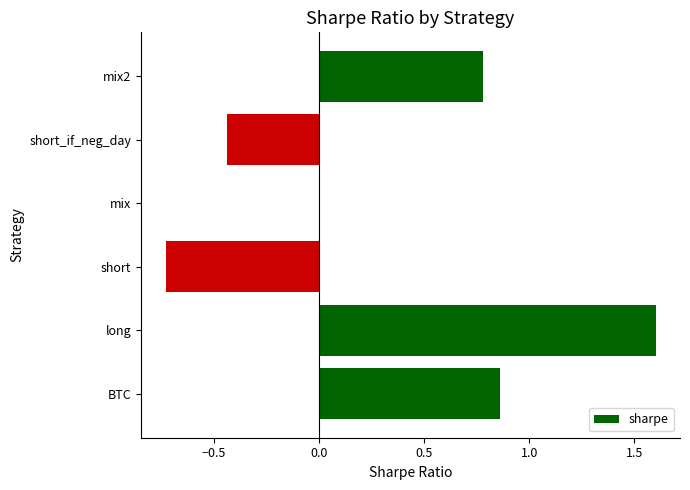

Is it true that the value at short_if_neg_day is -0.6?

False